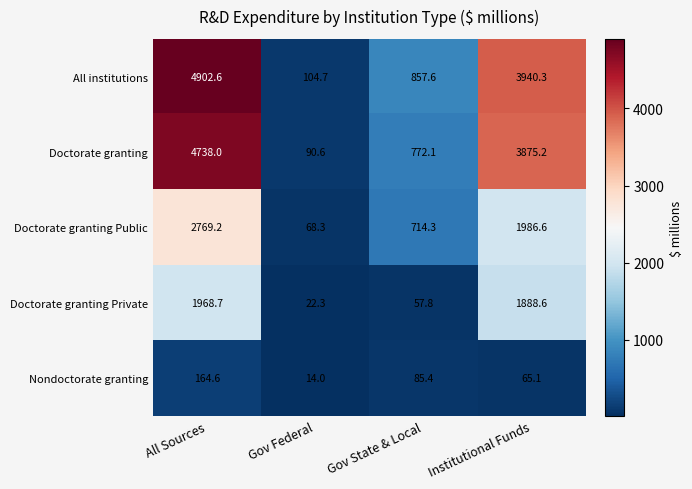

What is the total value across all series at Gov Federal?

299.9